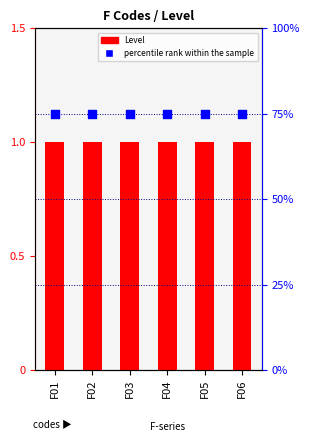

Which series has the largest total across all categories?

percentile rank within the sample